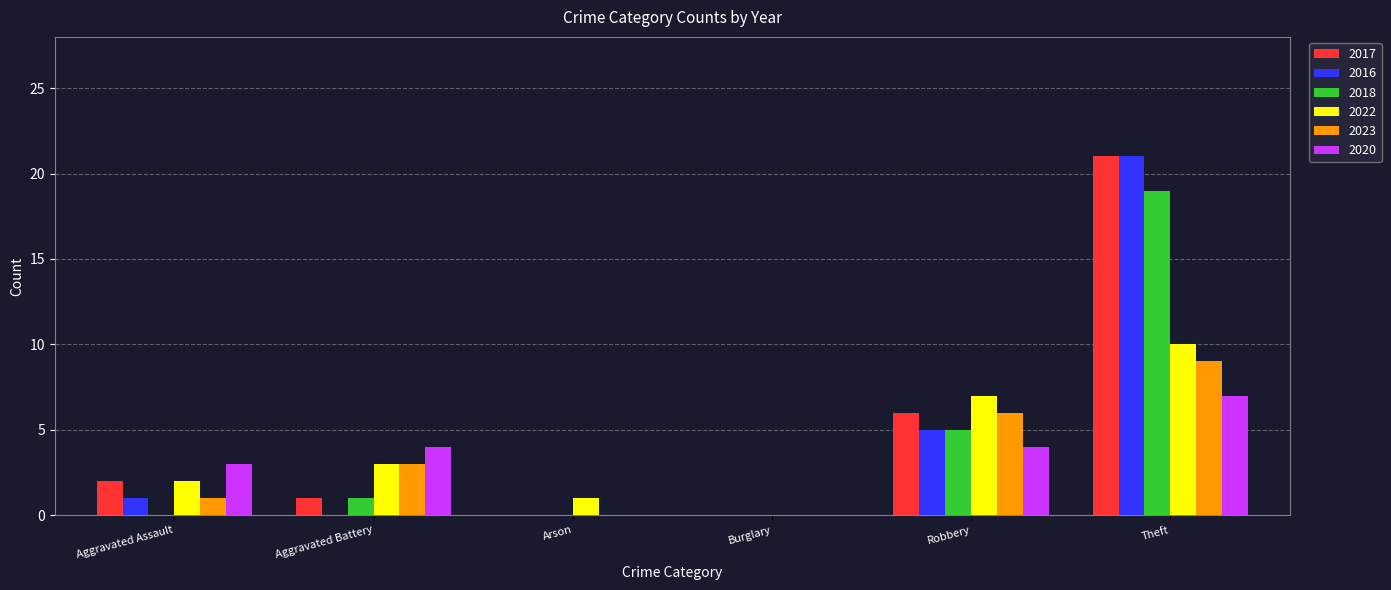

What is the maximum value for 2016?

21